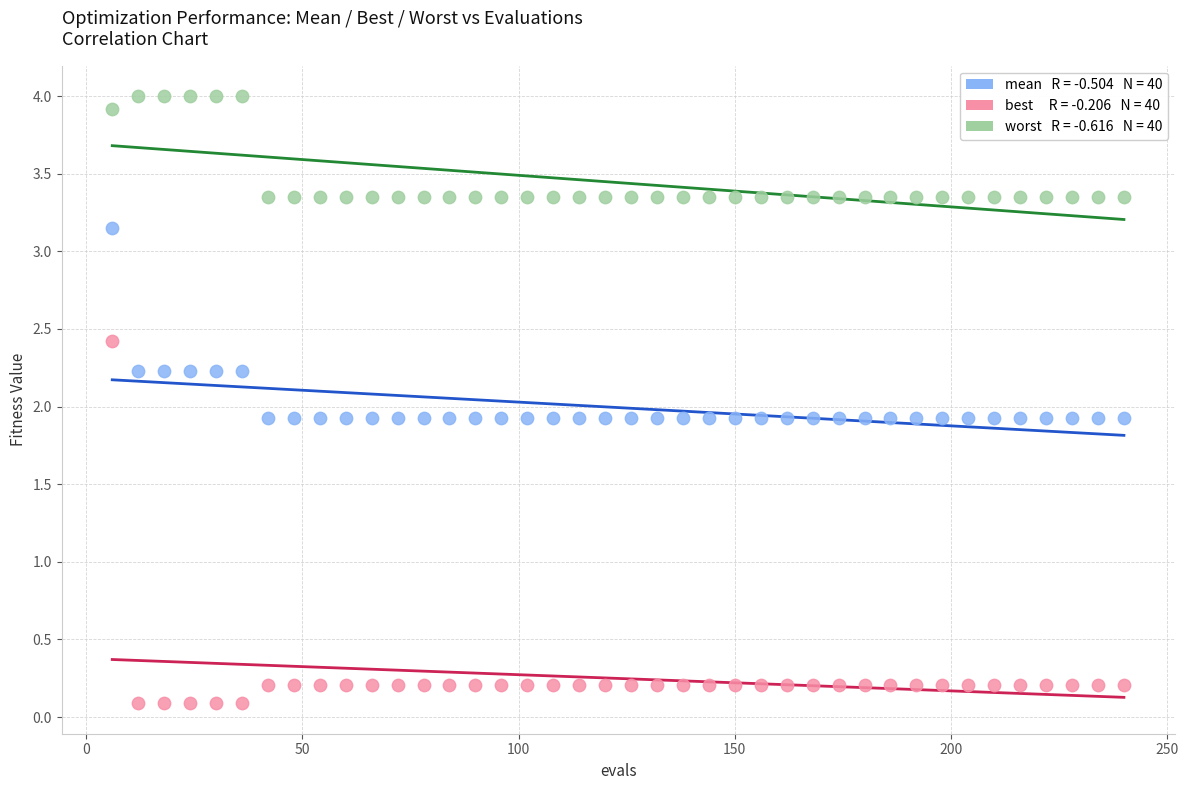

Across all data points, what is the range of Y values (max minus min)?

3.9